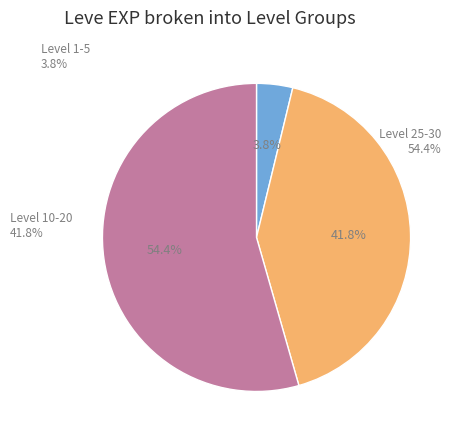

What percentage is NOT represented by 32?

96.1%